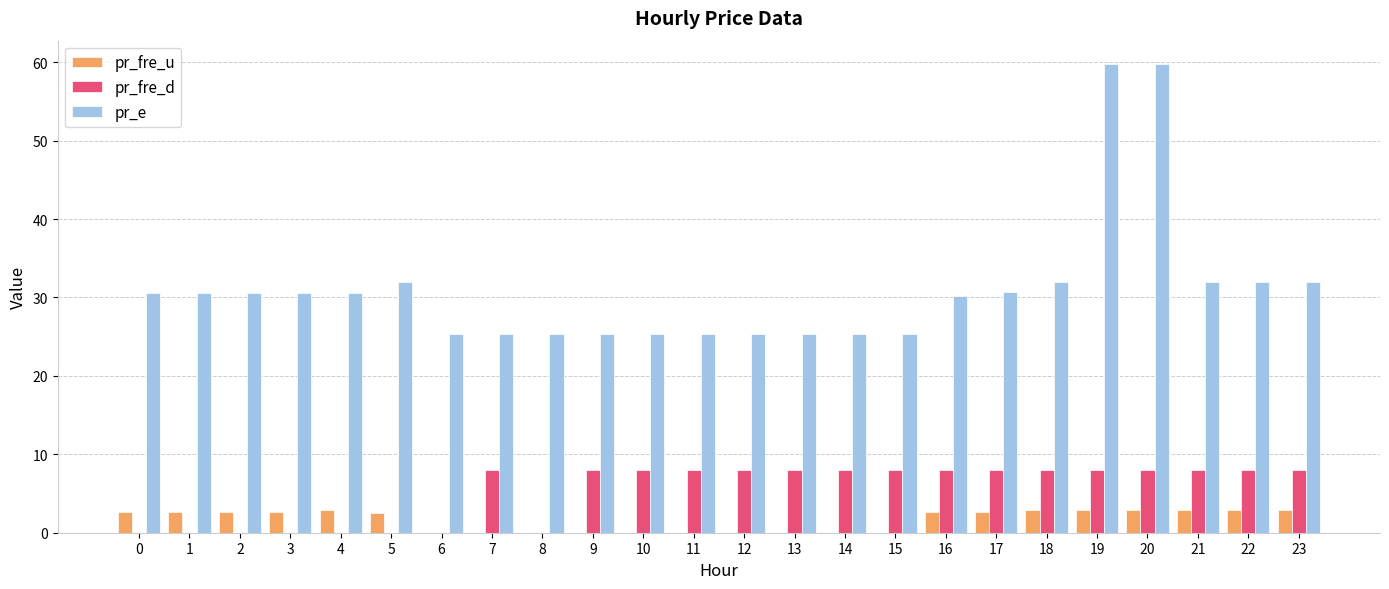

Which series has the largest total across all categories?

pr_e